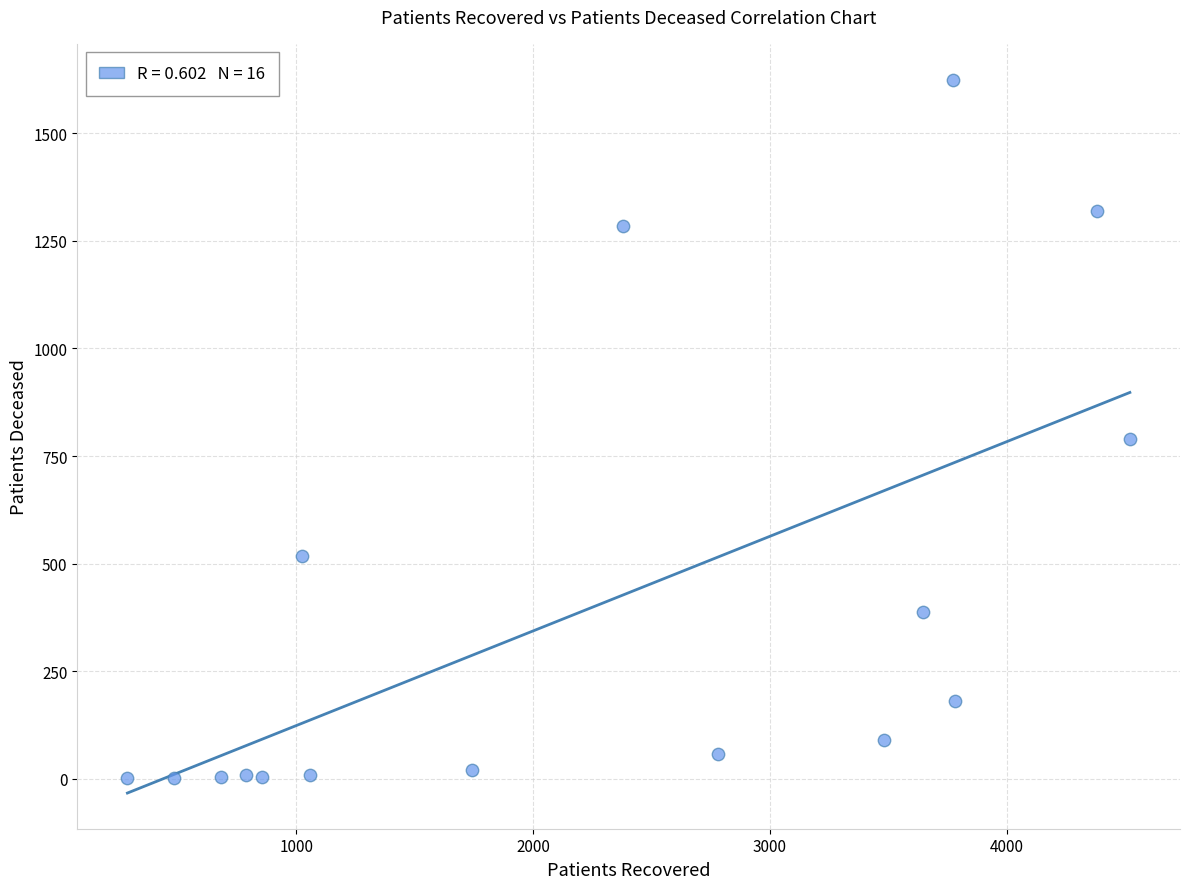

What is the range of X values (max minus min)?

4235